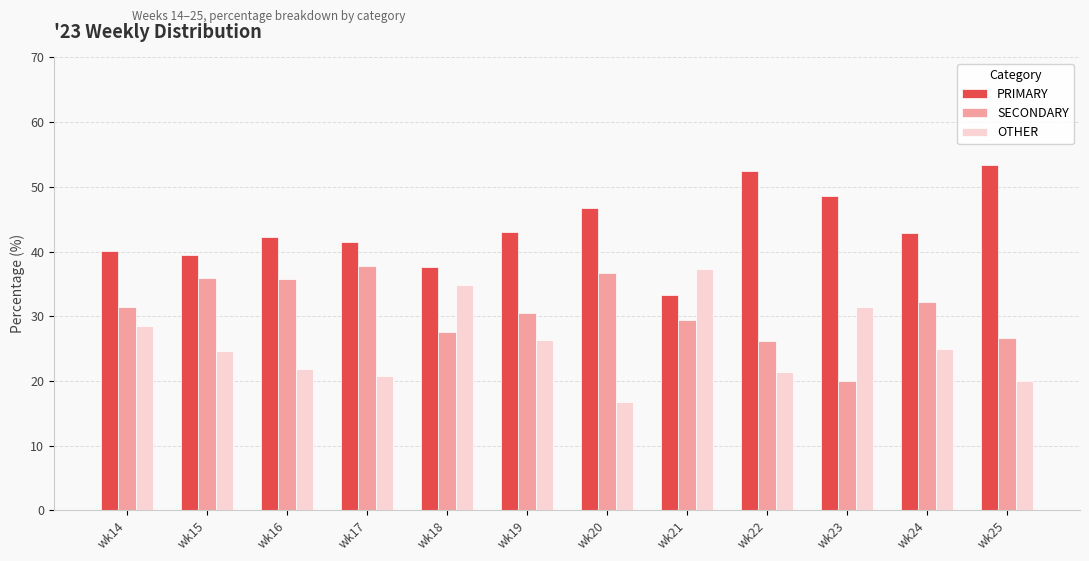

Which label corresponds to the smallest value in the chart?

wk20